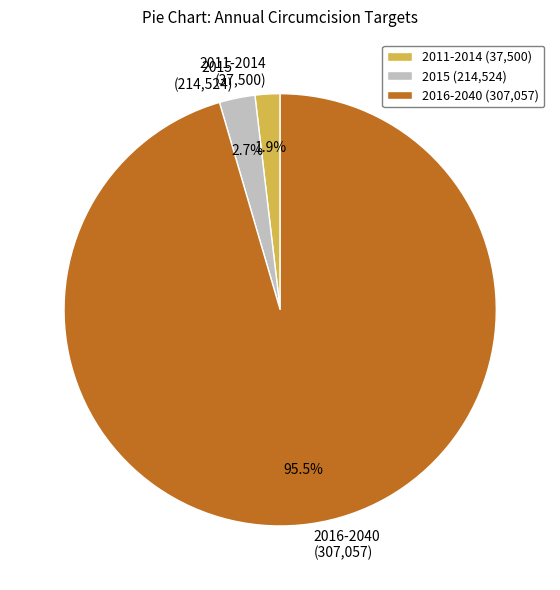

Which slice is the largest?

2016-2040 (307,057)